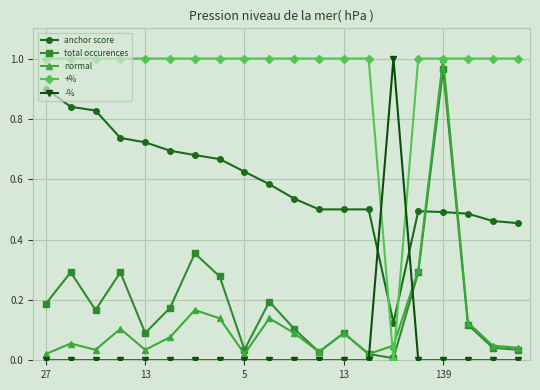

How many intersections are there between -% and +%?

2